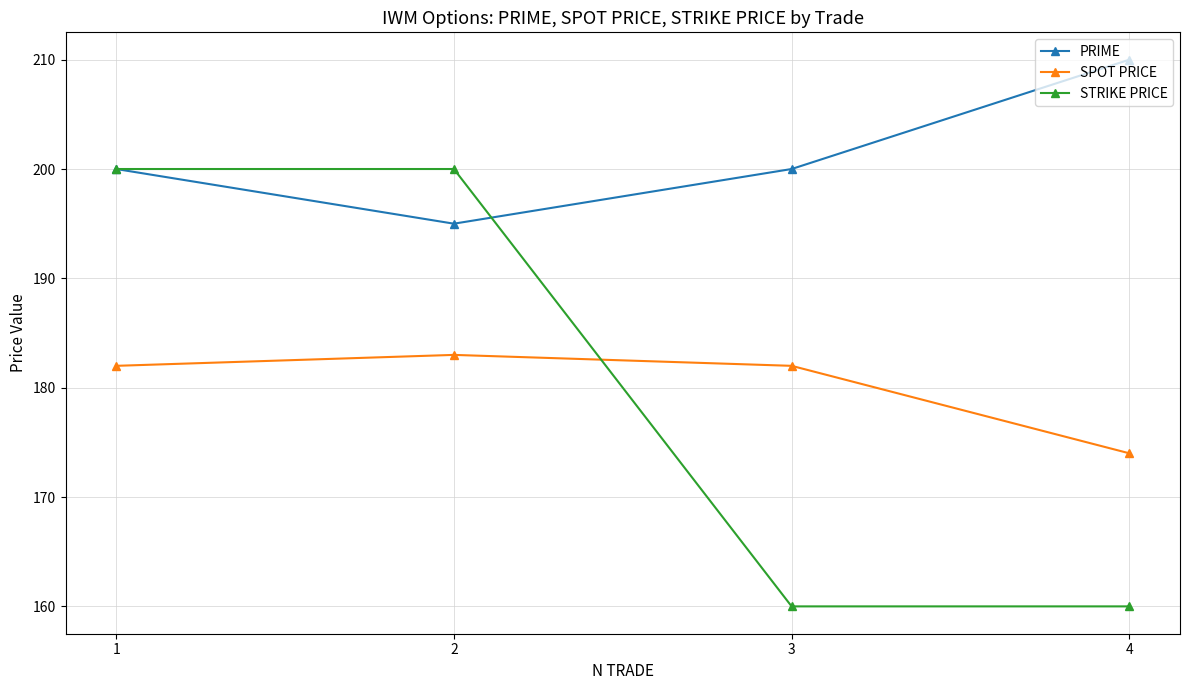

Read the PRIME value at 2, to the nearest 5.

195